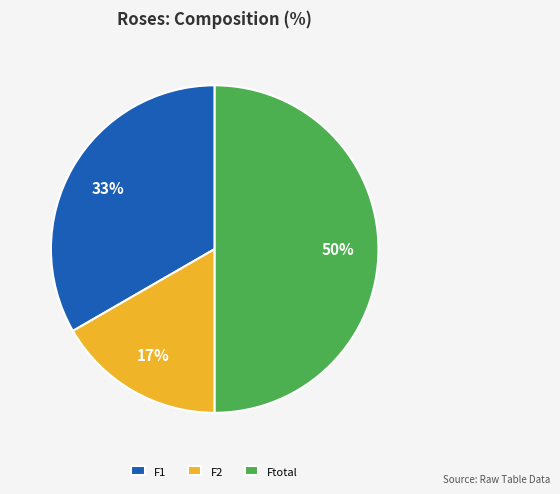

To the nearest percent, what percentage of the pie is F2?

17%